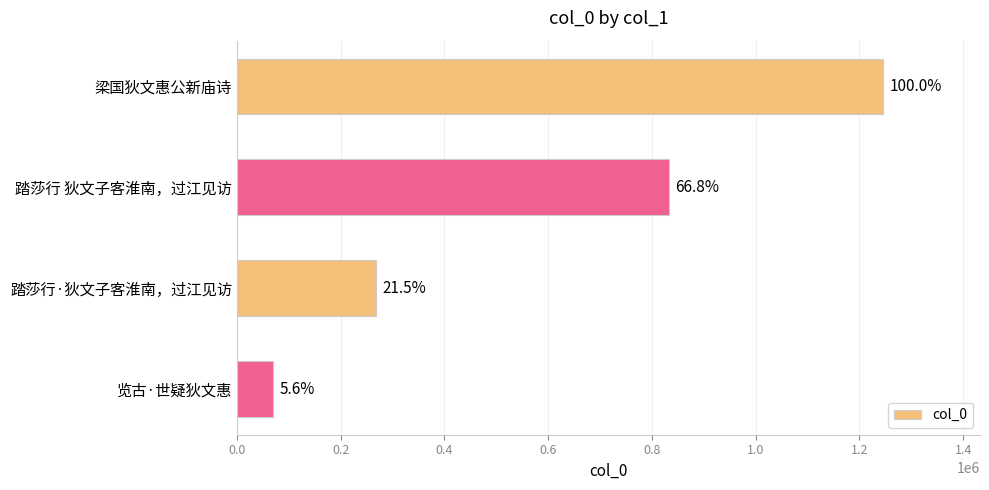

How many bars are there in total?

4